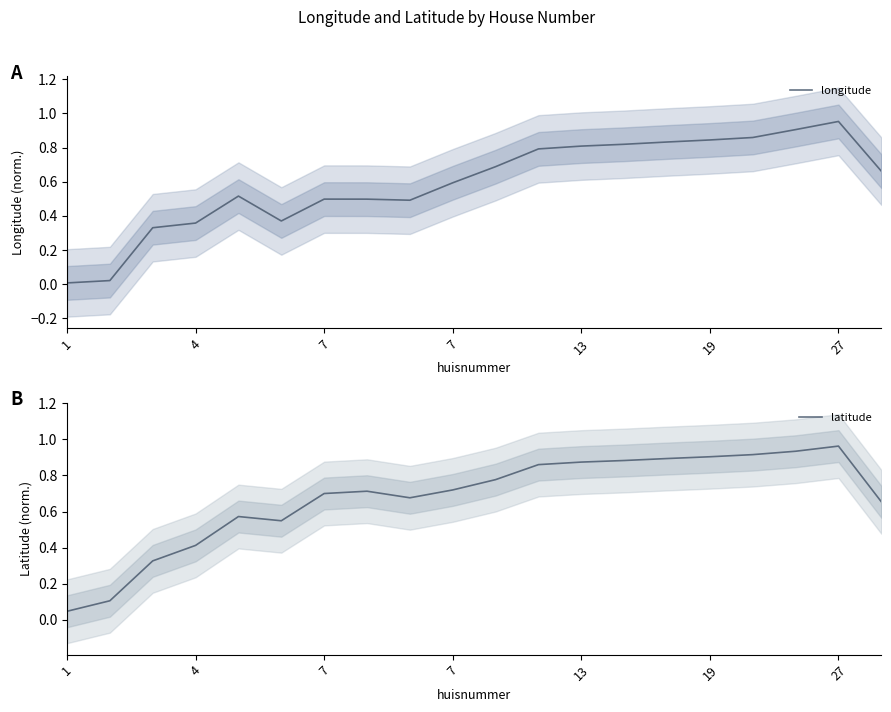

Does the chart display data point markers on the line(s)?

No